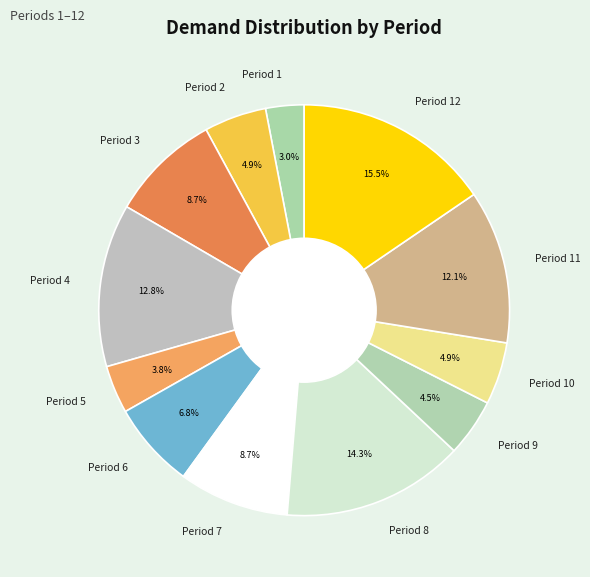

What portion of the pie excludes Period 1?

97.0%